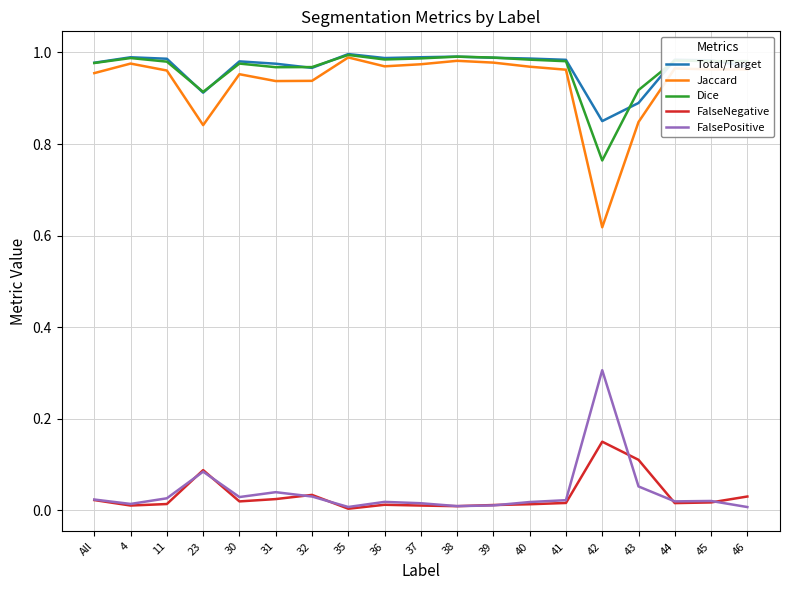

True or false: Total/Target and FalseNegative cross at least once.

False